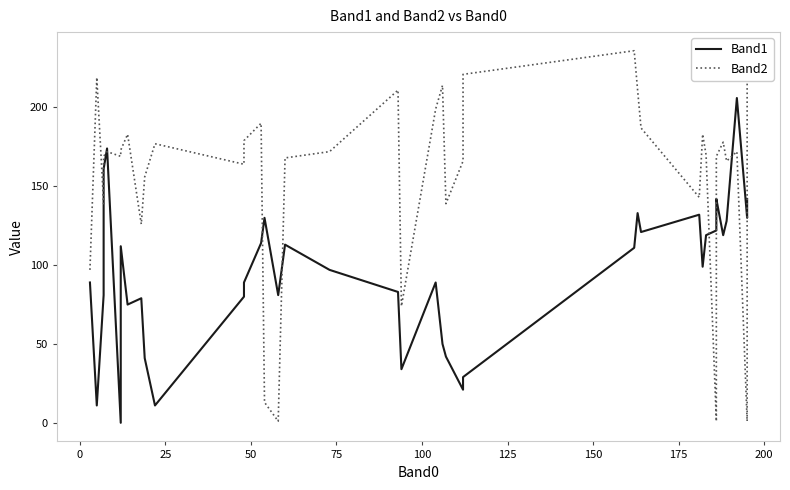

How many intersections are there between Band1 and Band2?

8